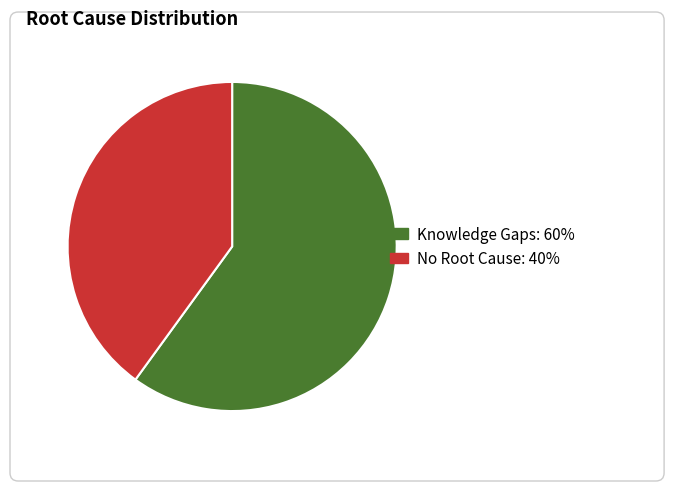

Is it true that No Root Cause is 40% of the pie?

True